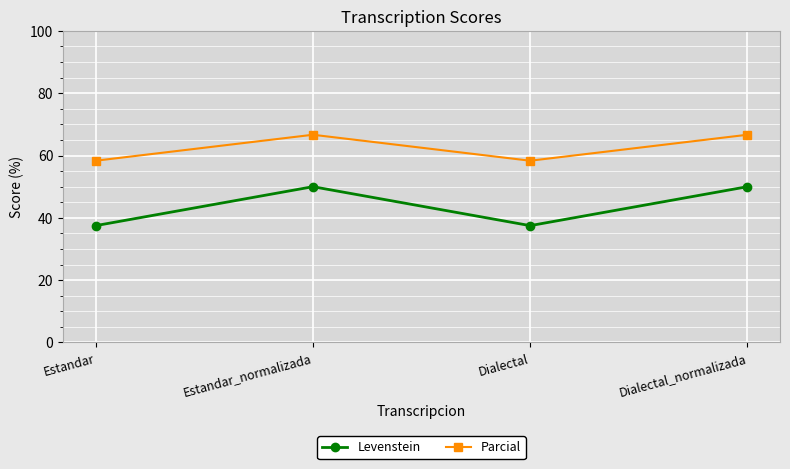

Which series has the widest spread of values?

Levenstein